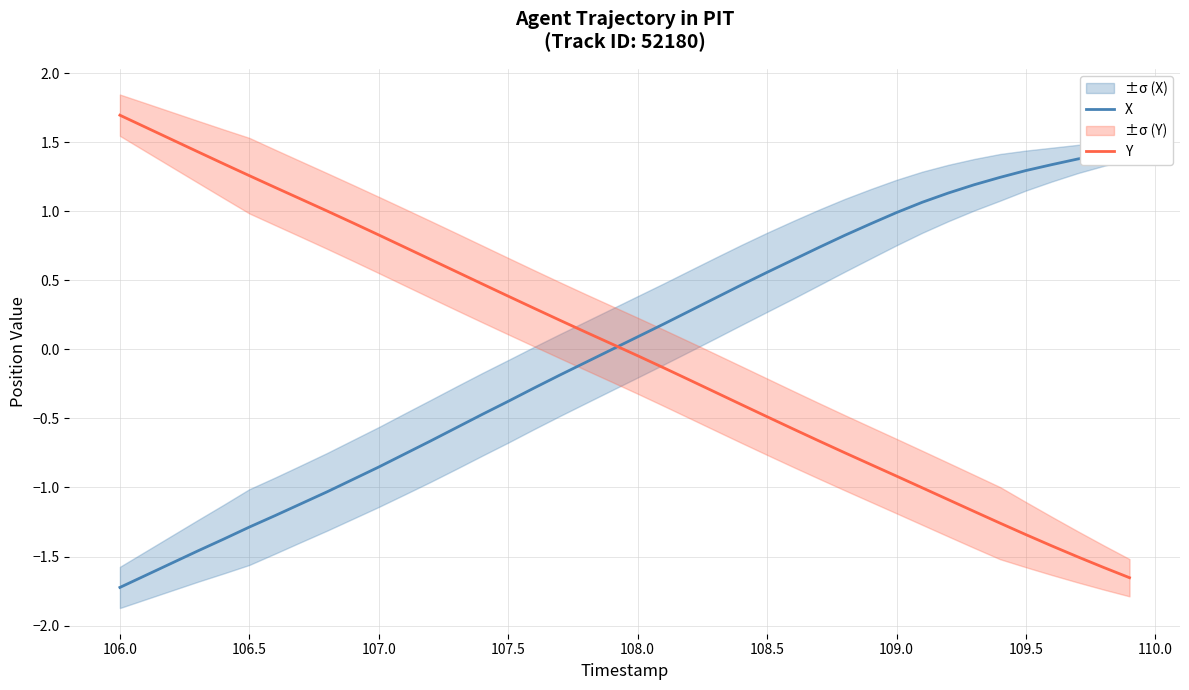

How many values in the X series exceed 0?

20